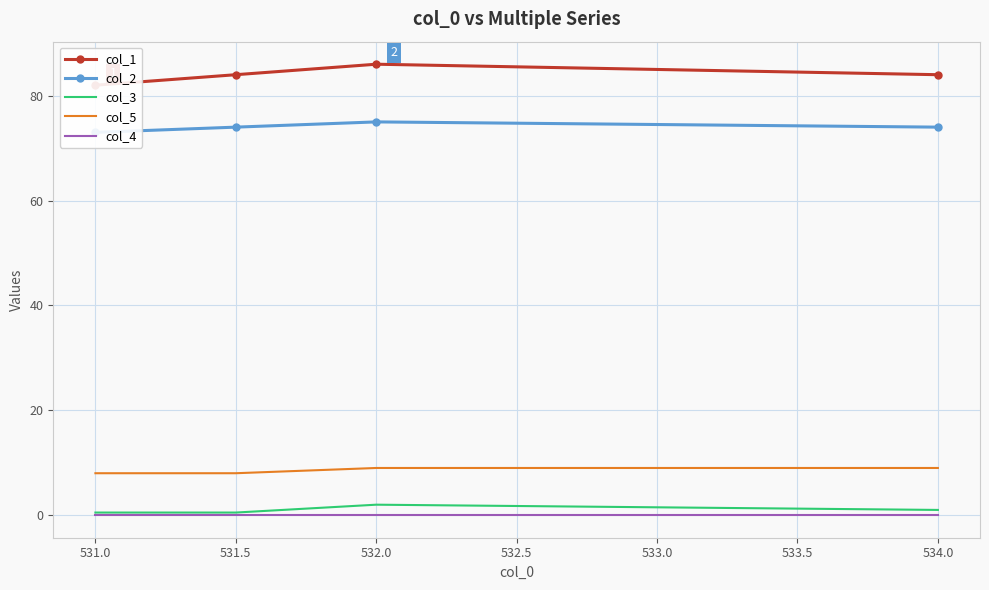

True or false: col_5 has a value of 9.0 at 534.0.

True